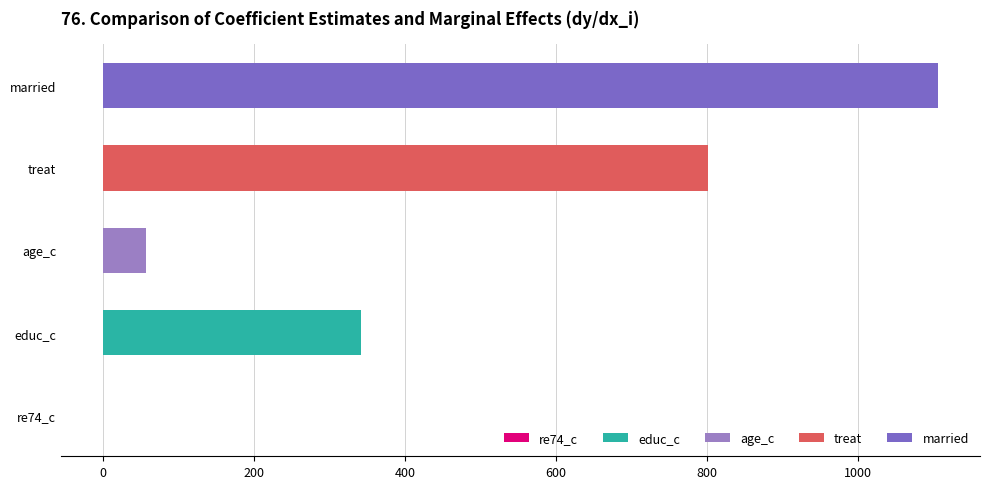

At which label is the value closest to 553?

educ_c